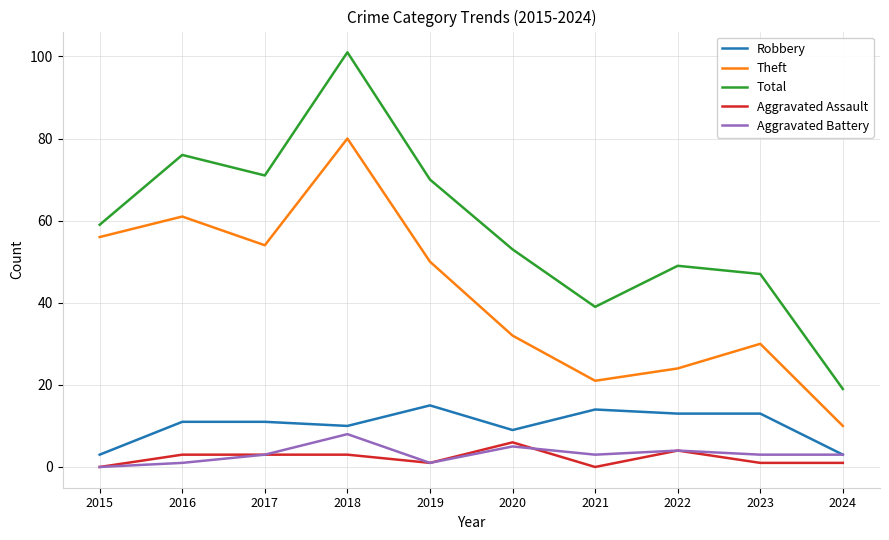

Which series changed the most between 2019 and 2023?

Total